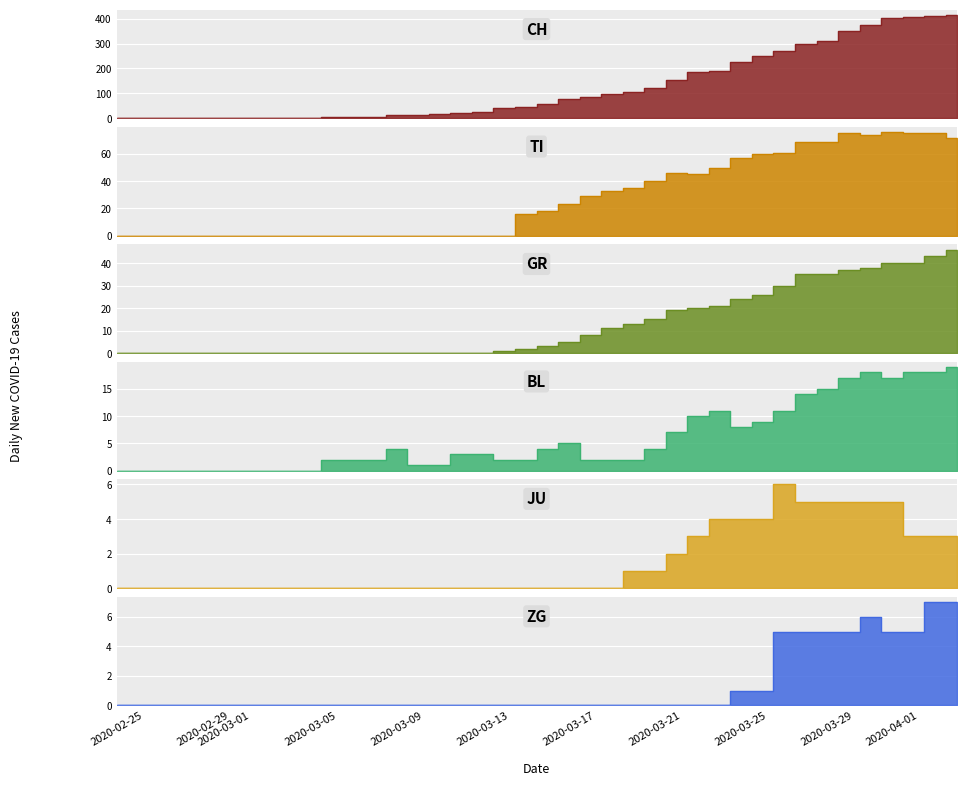

Which label corresponds to the largest value in the chart?

2020-04-04